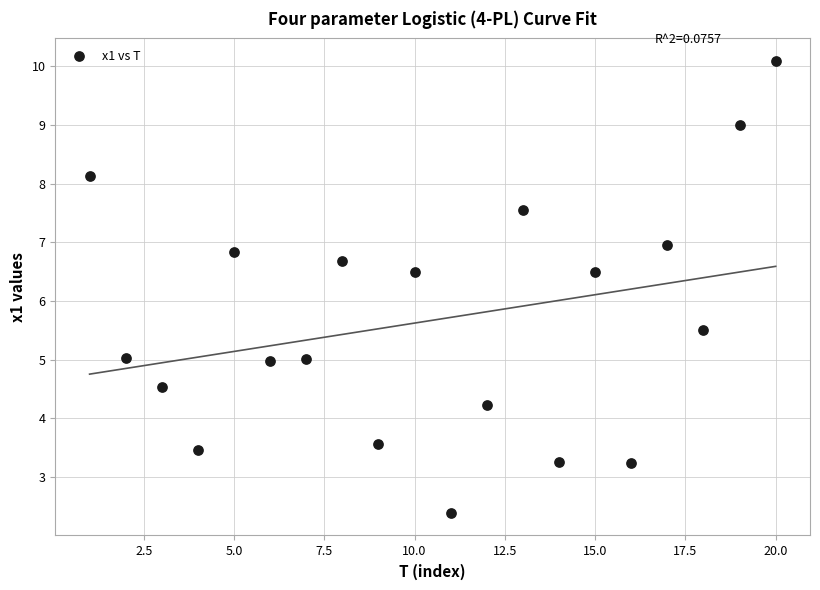

What is the range of Y values (max minus min)?

7.7